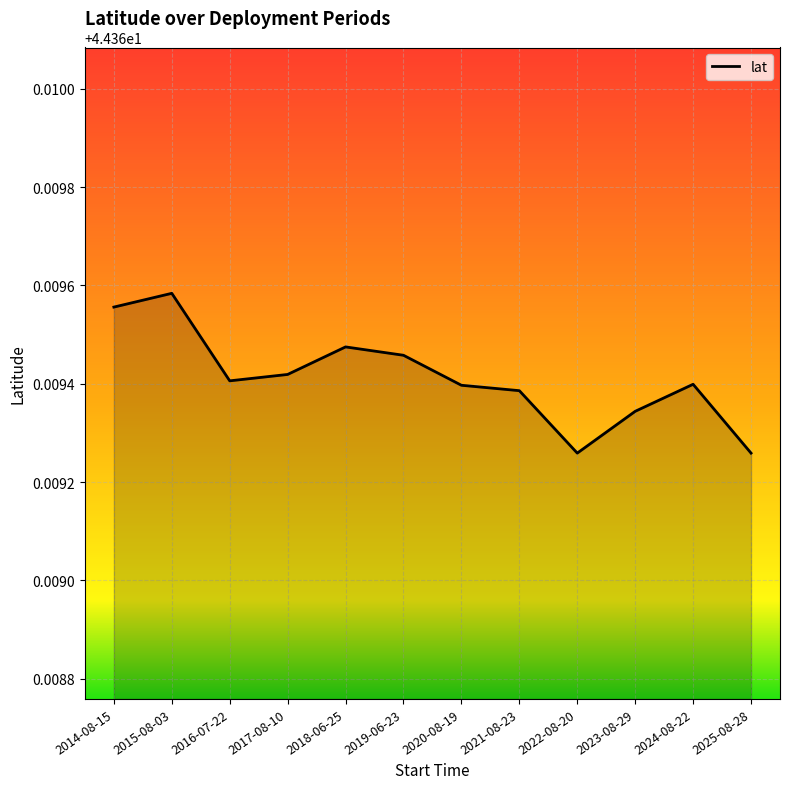

Where is the first local maximum?

2015-08-03